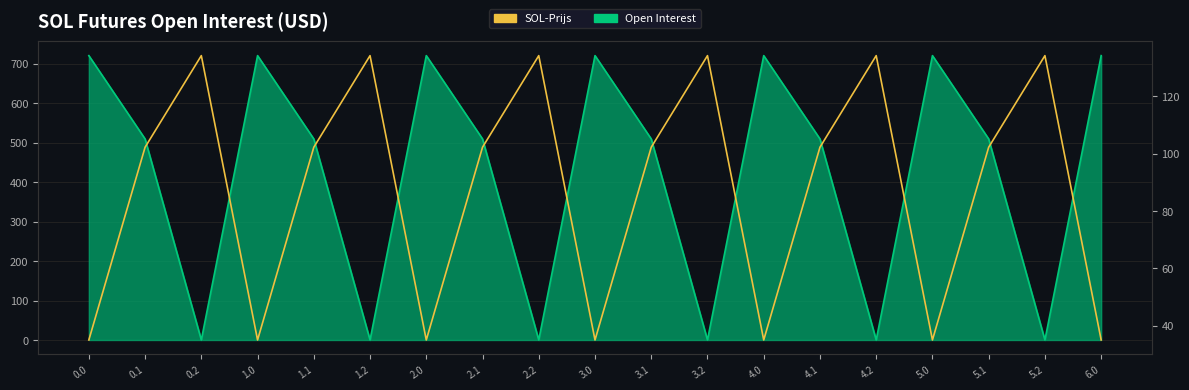

How many values exceed 102?

12